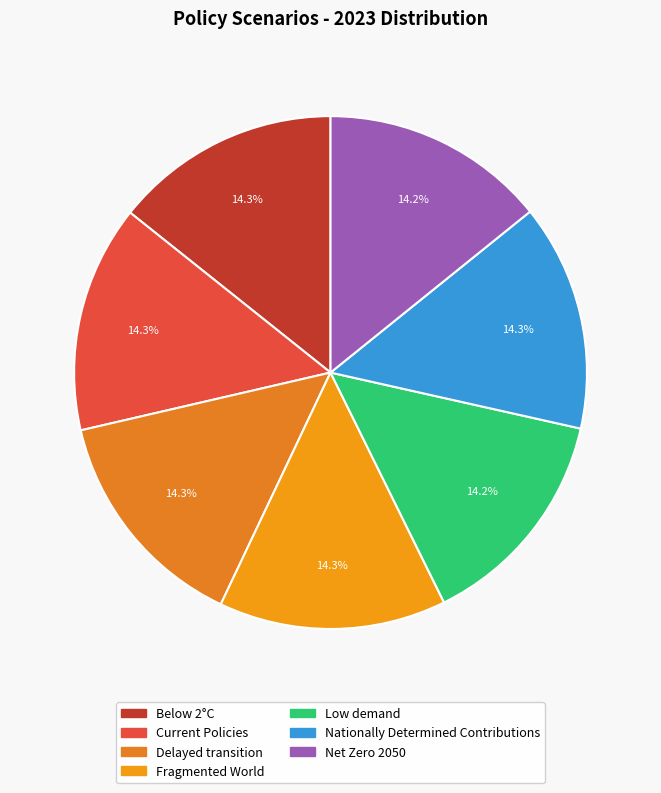

To the nearest percent, what is the combined percentage of Nationally Determined Contributions and Current Policies?

29%